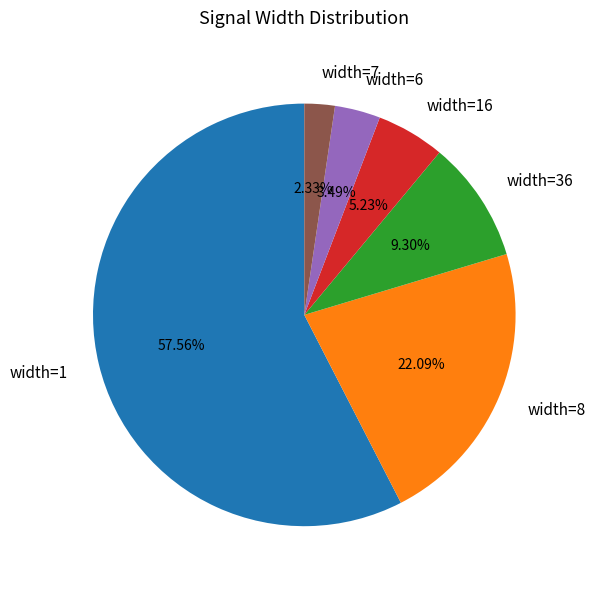

How many segments does this pie chart have?

6